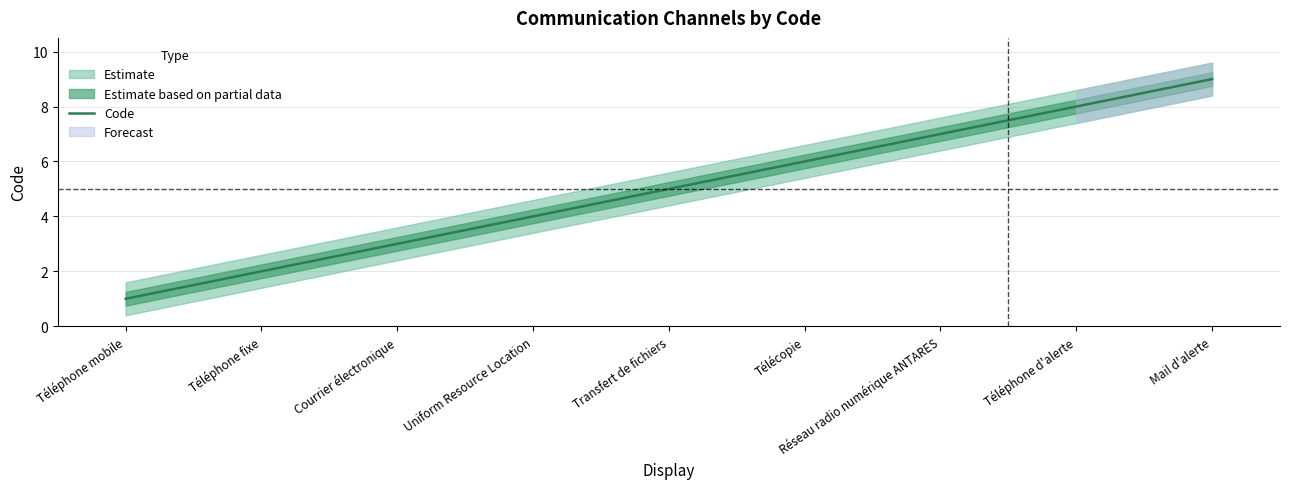

Reading left to right, list all the values displayed in this chart.

Téléphone mobile=1	Téléphone fixe=2	Courrier électronique=3	Uniform Resource Location=4	Transfert de fichiers=5	Télécopie=6	Réseau radio numérique ANTARES=7	Téléphone d'alerte=8	Mail d'alerte=9